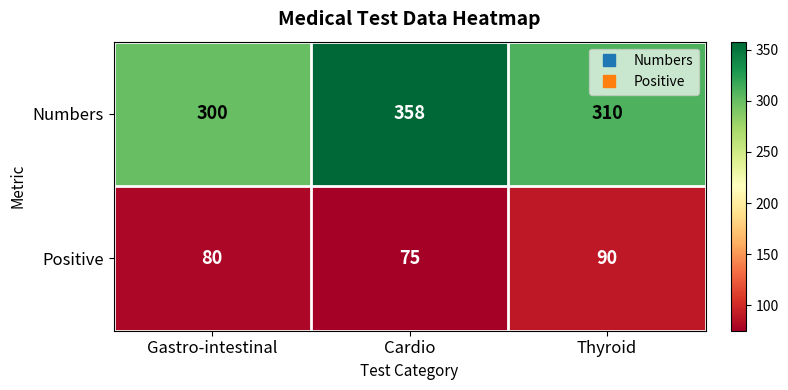

Rank the series at Thyroid from highest to lowest value.

Numbers, Positive